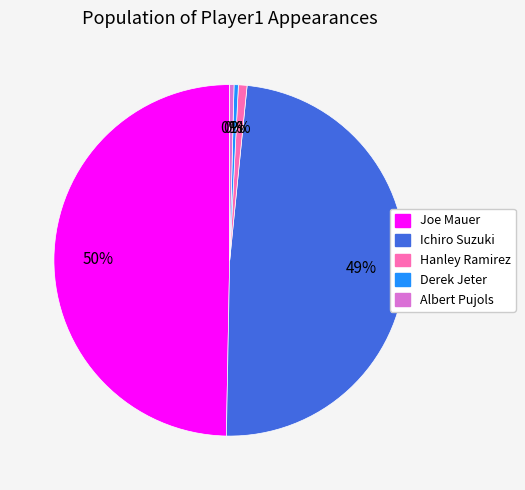

Does Ichiro Suzuki represent more than half of the total?

No